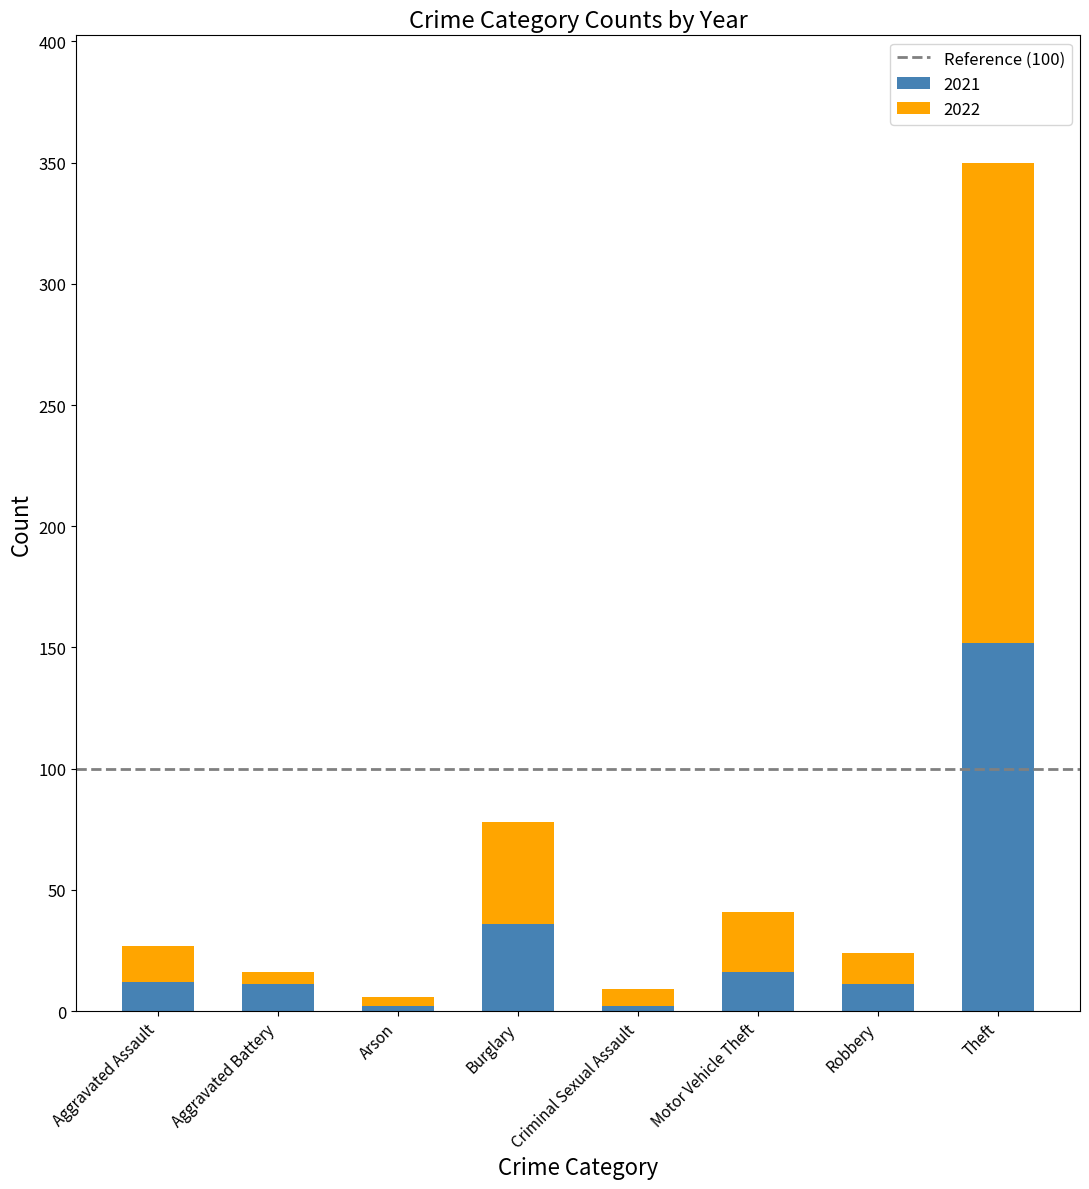

Which category has the highest value in the 2021 series?

Theft